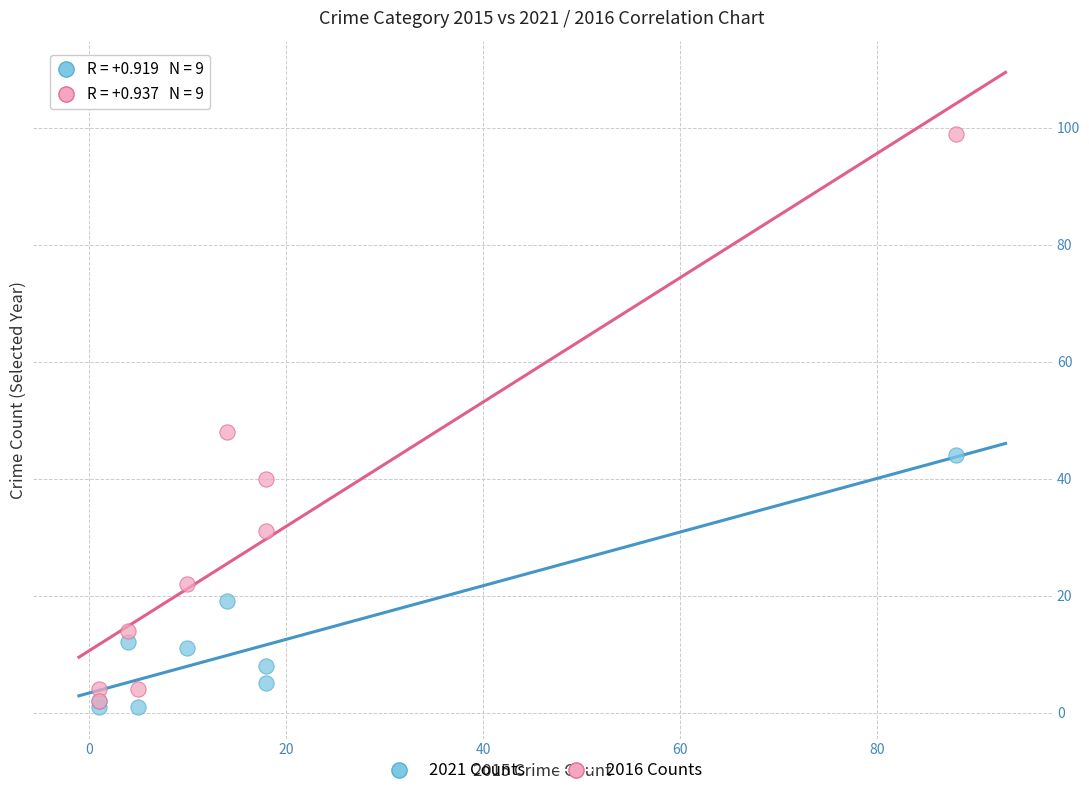

Which series reaches the minimum Y coordinate?

2021 Counts